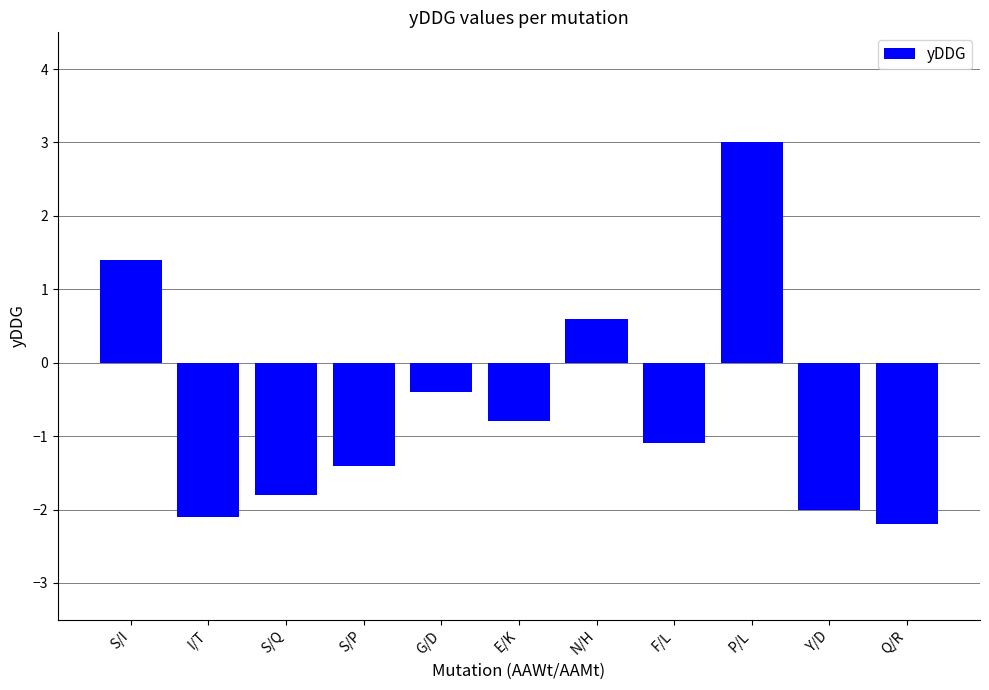

What is the change in value from E/K to Q/R?

-1.4